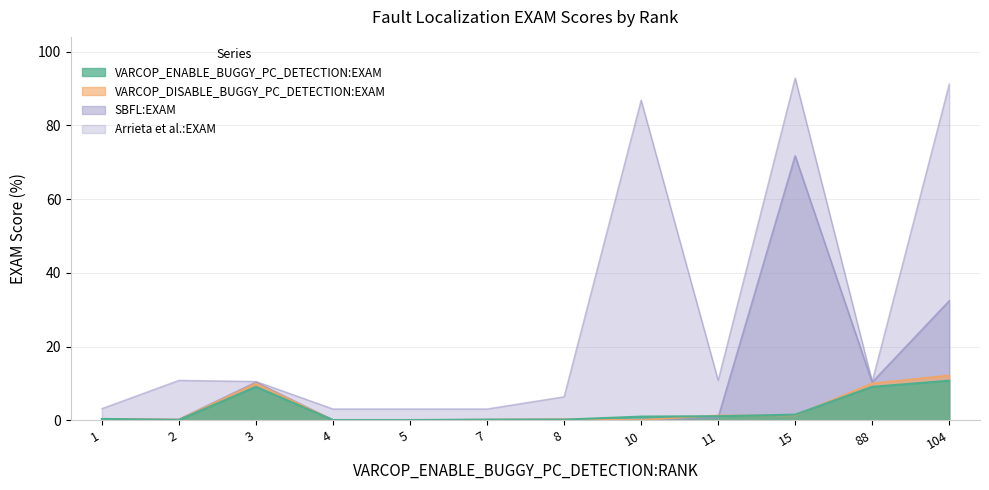

What is the greatest value displayed?

92.9